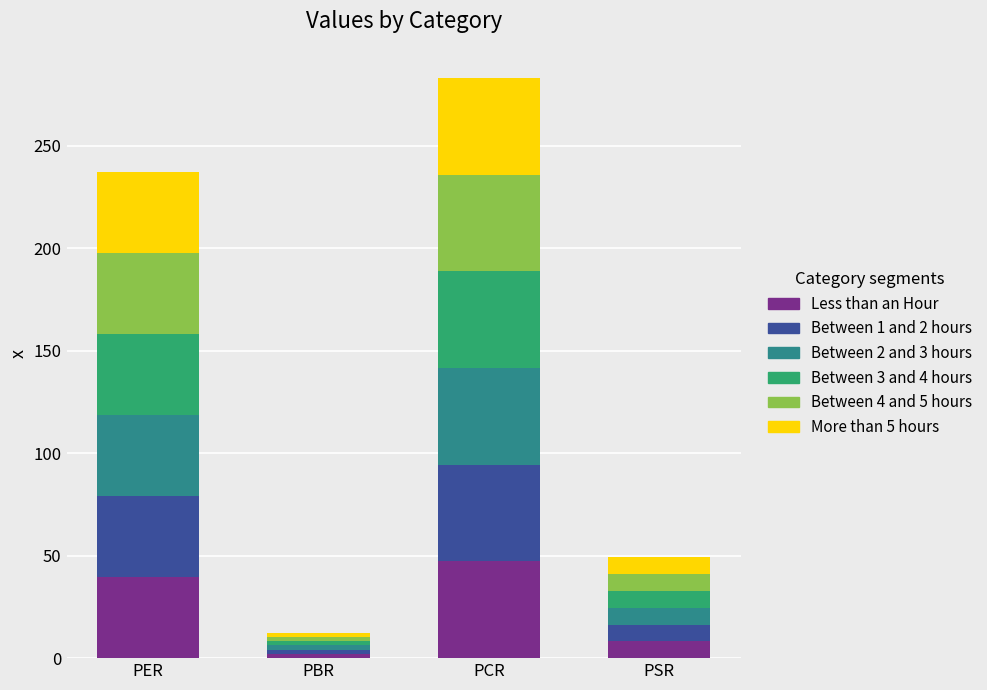

At which label does Less than an Hour reach its minimum?

PBR